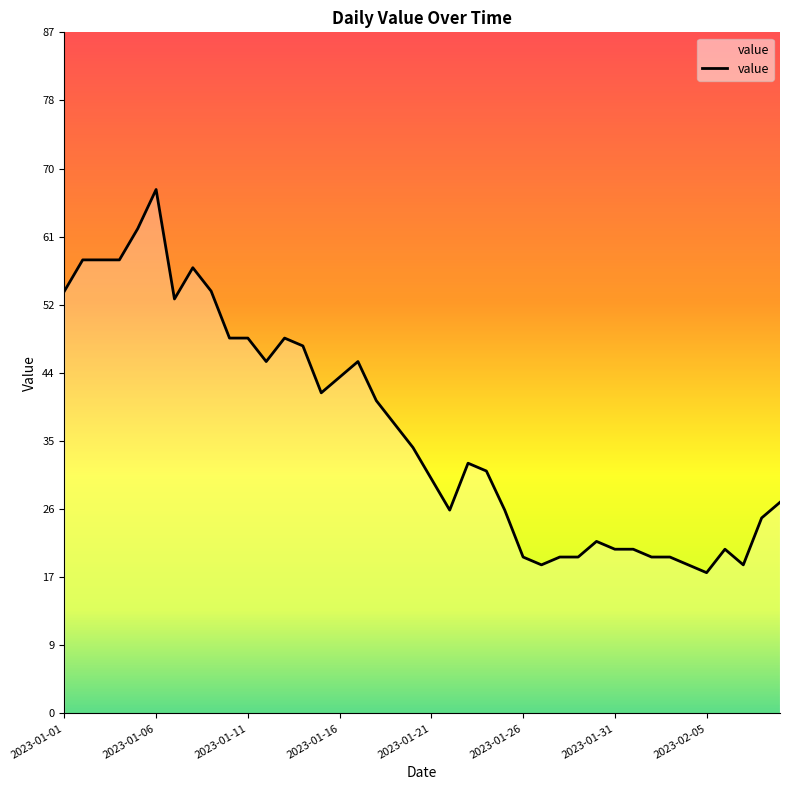

Reading right to left, what are all the values shown in this chart?

27	25	19	21	18	19	20	20	21	21	22	20	20	19	20	26	31	32	26	30	34	37	40	45	43	41	47	48	45	48	48	54	57	53	67	62	58	58	58	54